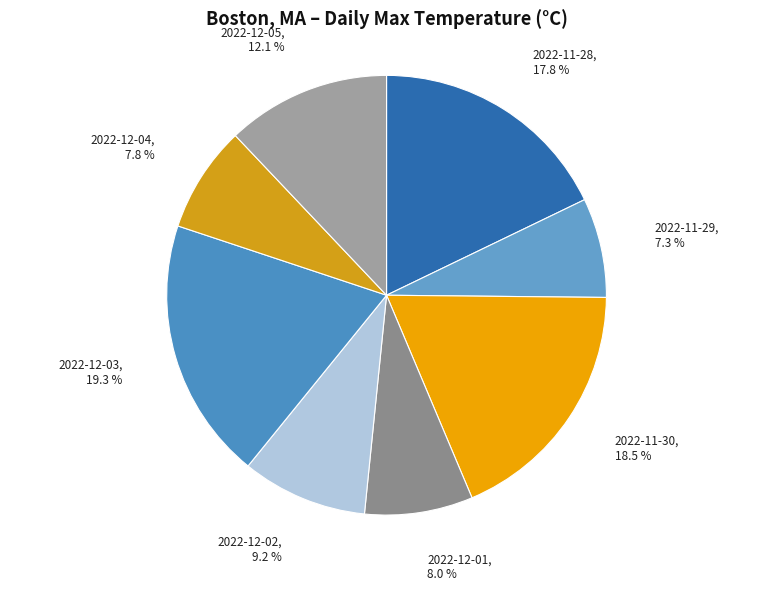

Rank the categories by value from lowest to highest.

2022-11-29, 2022-12-04, 2022-12-01, 2022-12-02, 2022-12-05, 2022-11-28, 2022-11-30, 2022-12-03